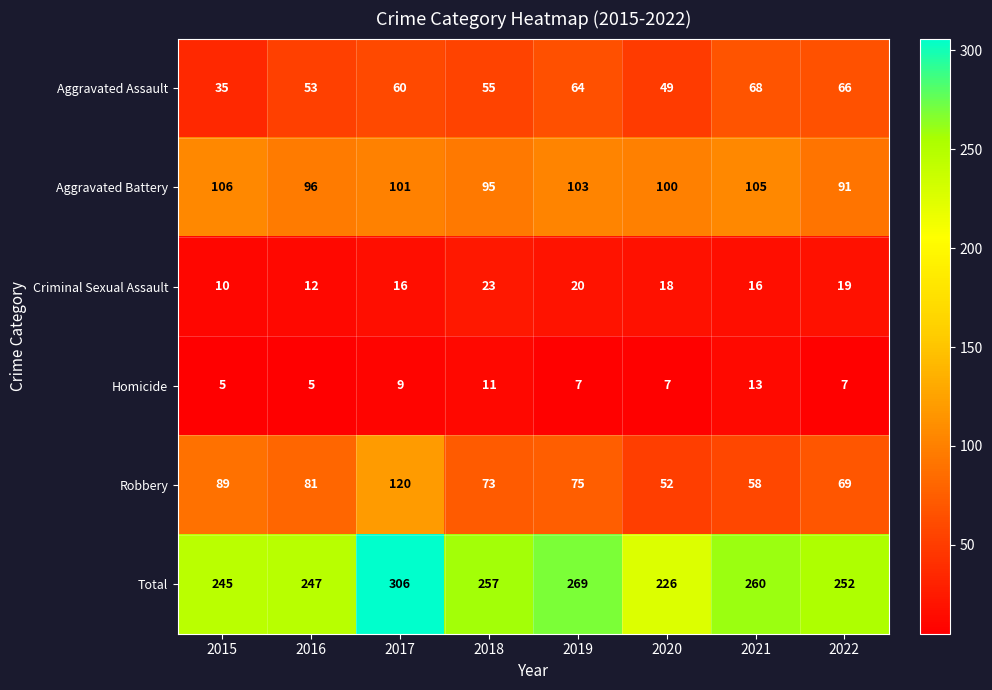

What is the minimum value shown in the chart?

5